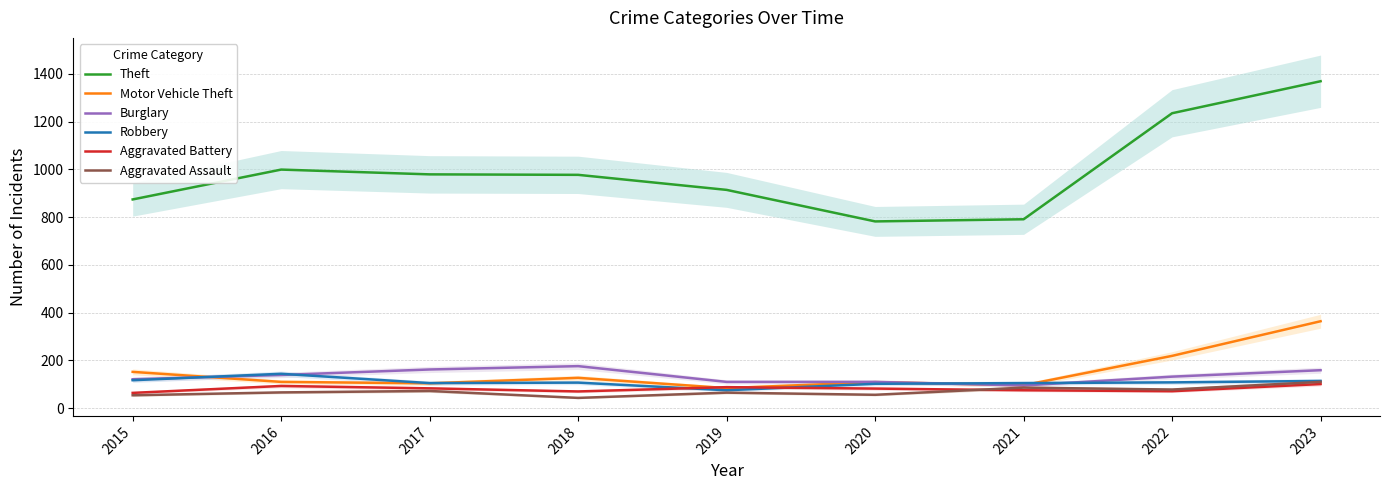

What is the difference between the highest and lowest values at 2015?

820